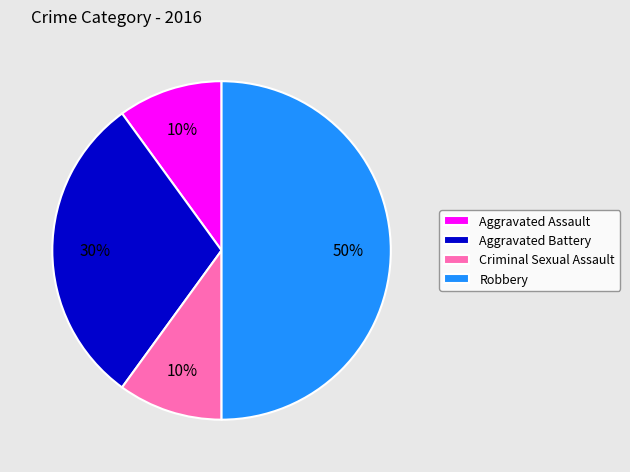

Count the number of slices in the pie.

4